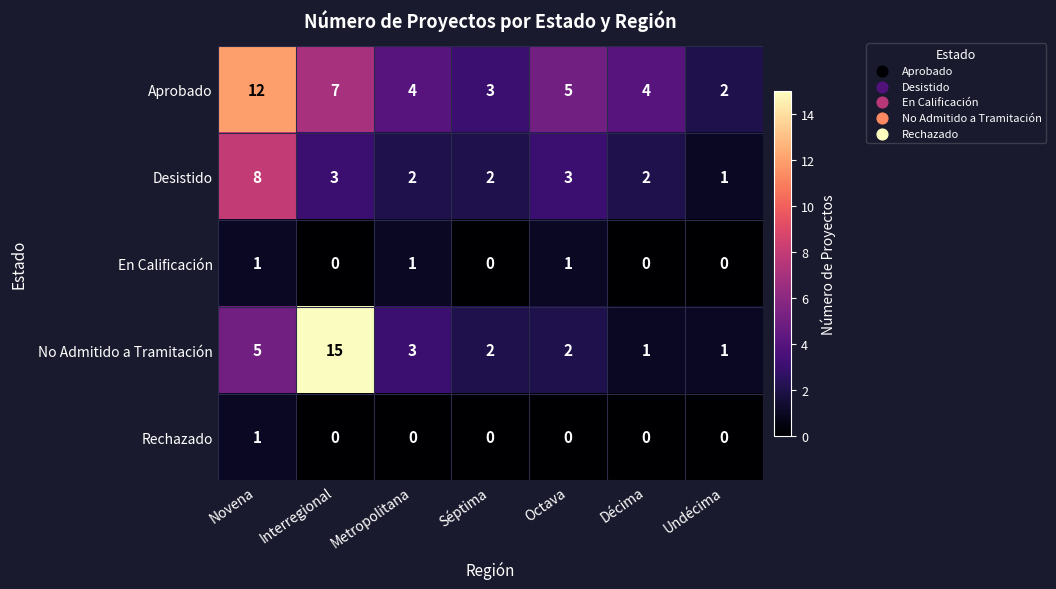

At which category is the sum across all series the highest?

Novena